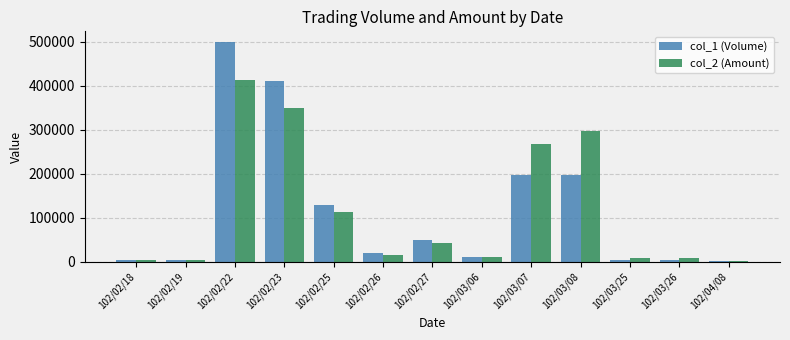

Is the value of col_2 (Amount) at 102/02/23 greater than the value of col_1 (Volume) at 102/03/25?

Yes